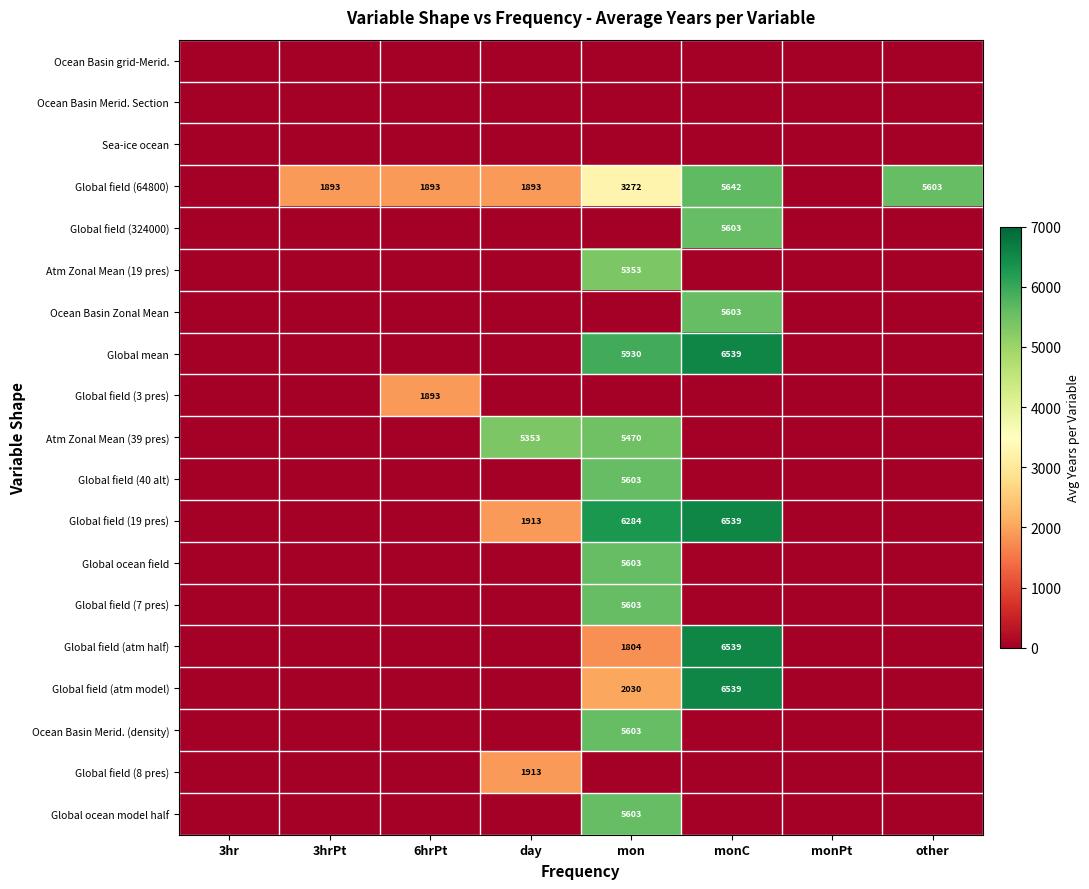

The Global field (64800) series shows 3153 at day. True or false?

False